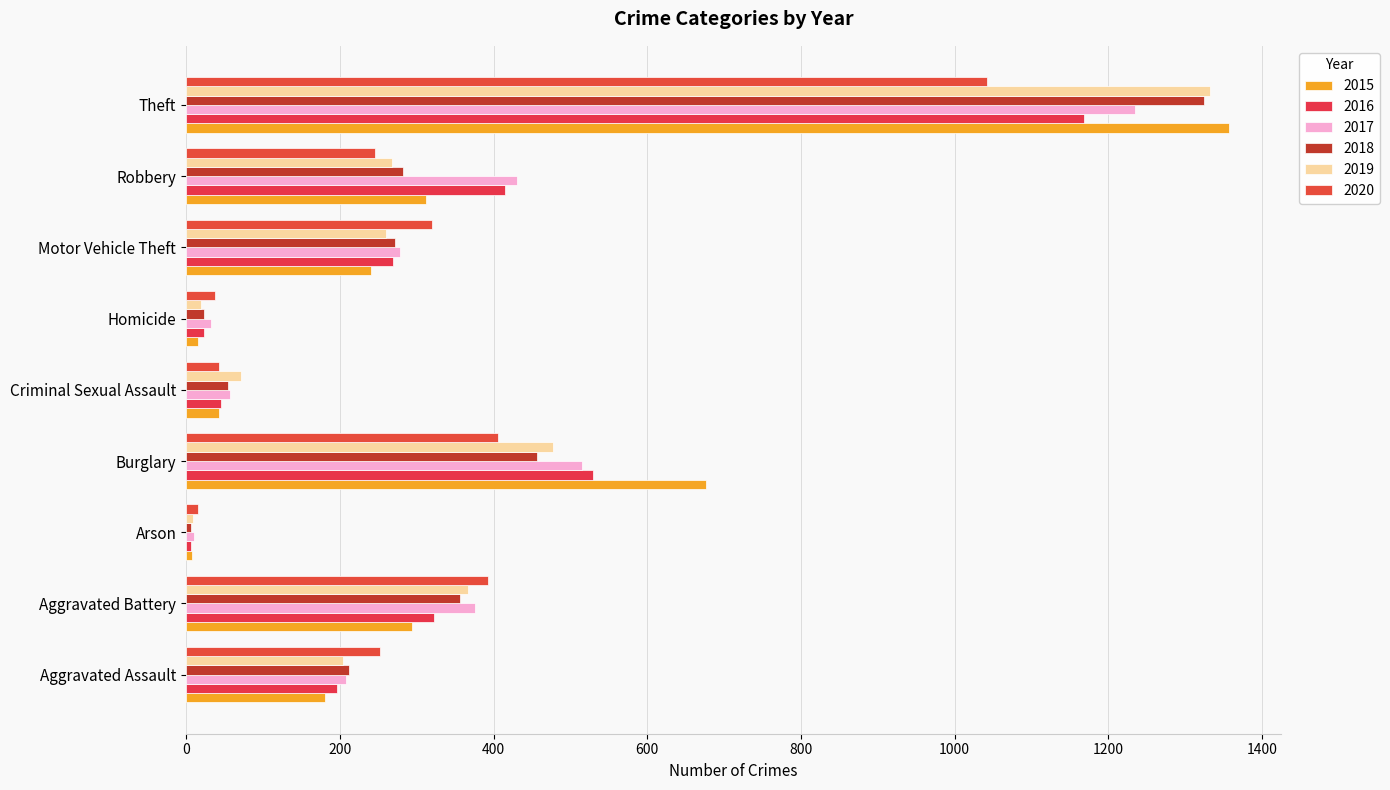

Which category has the highest value in the 2015 series?

Theft